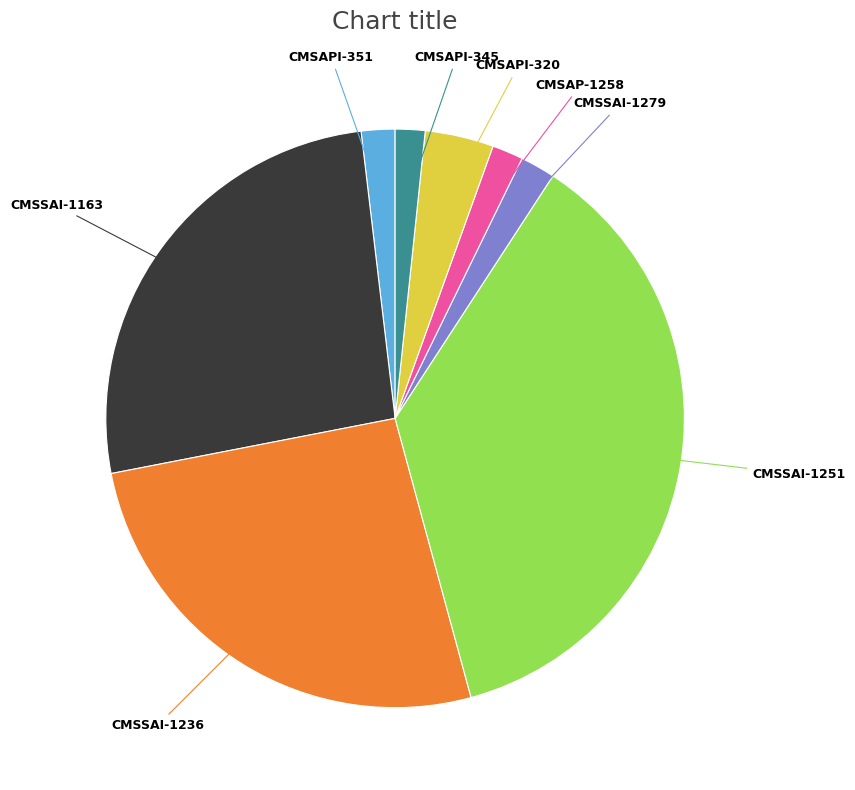

Is there any slice that represents more than half of the pie?

No